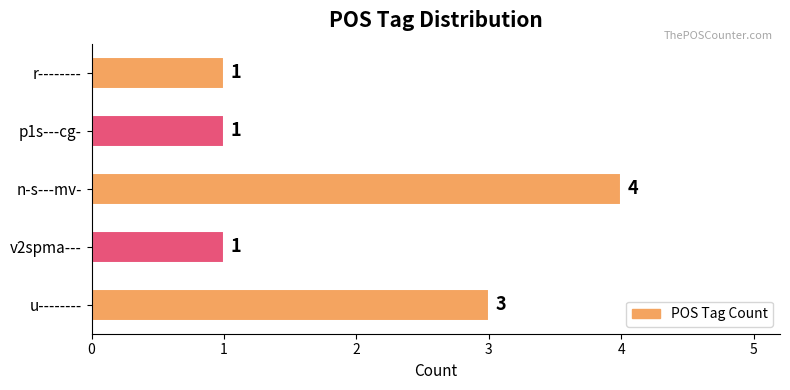

Reading bottom to top, list all the values displayed in this chart.

u--------=3	v2spma---=1	n-s---mv-=4	p1s---cg-=1	r--------=1